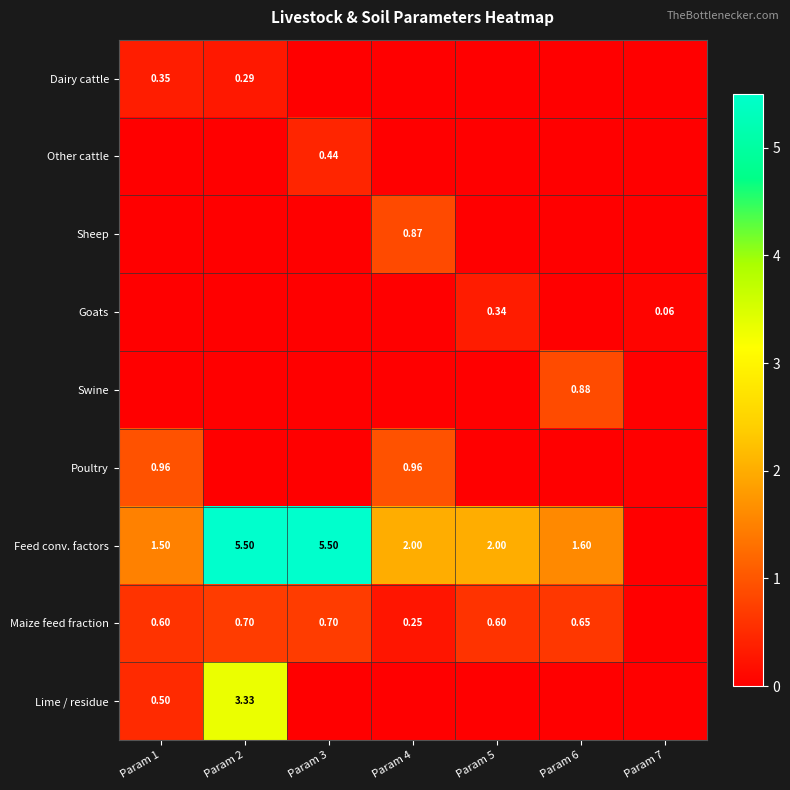

What is the difference between the second highest and minimum values in the Lime / residue series?

0.5